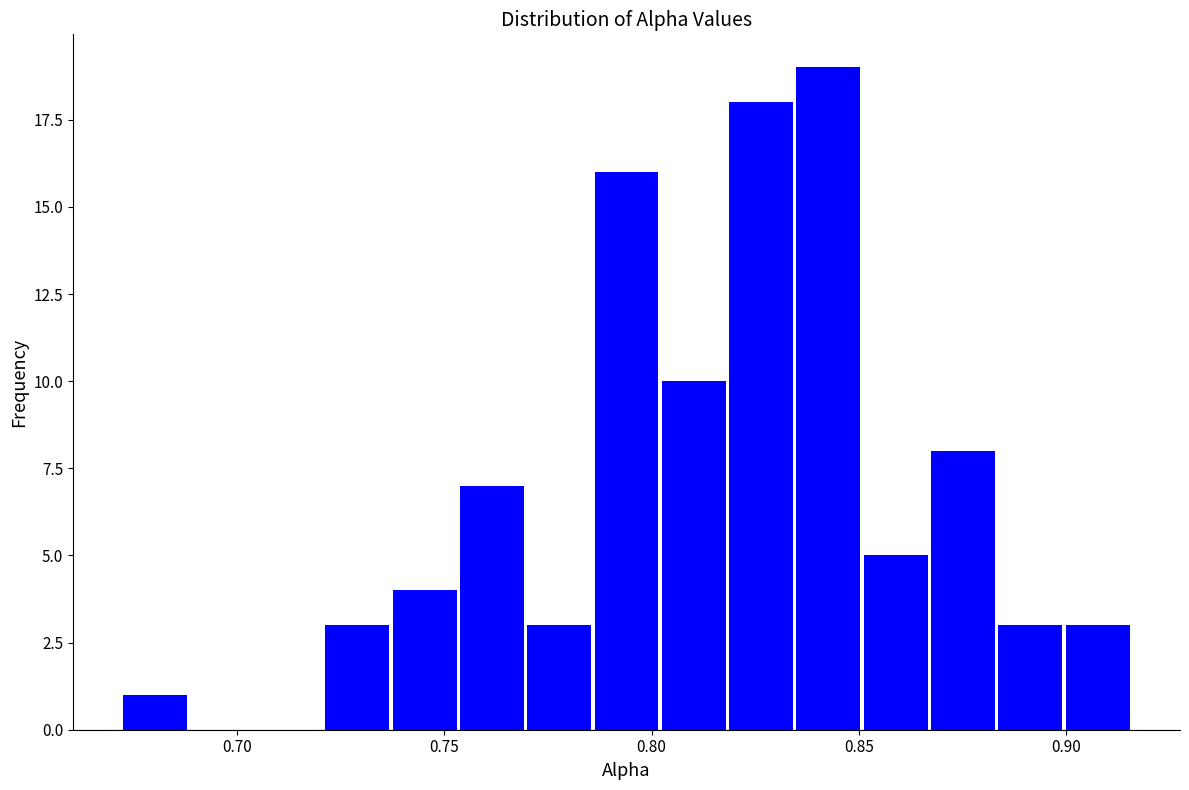

Read against the x-axis, roughly where is the centre of the tallest bar?

0.845